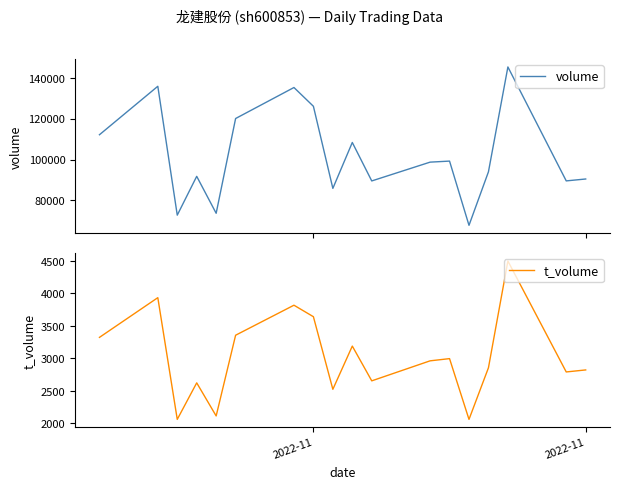

What are all the series names shown in the legend?

volume, t_volume